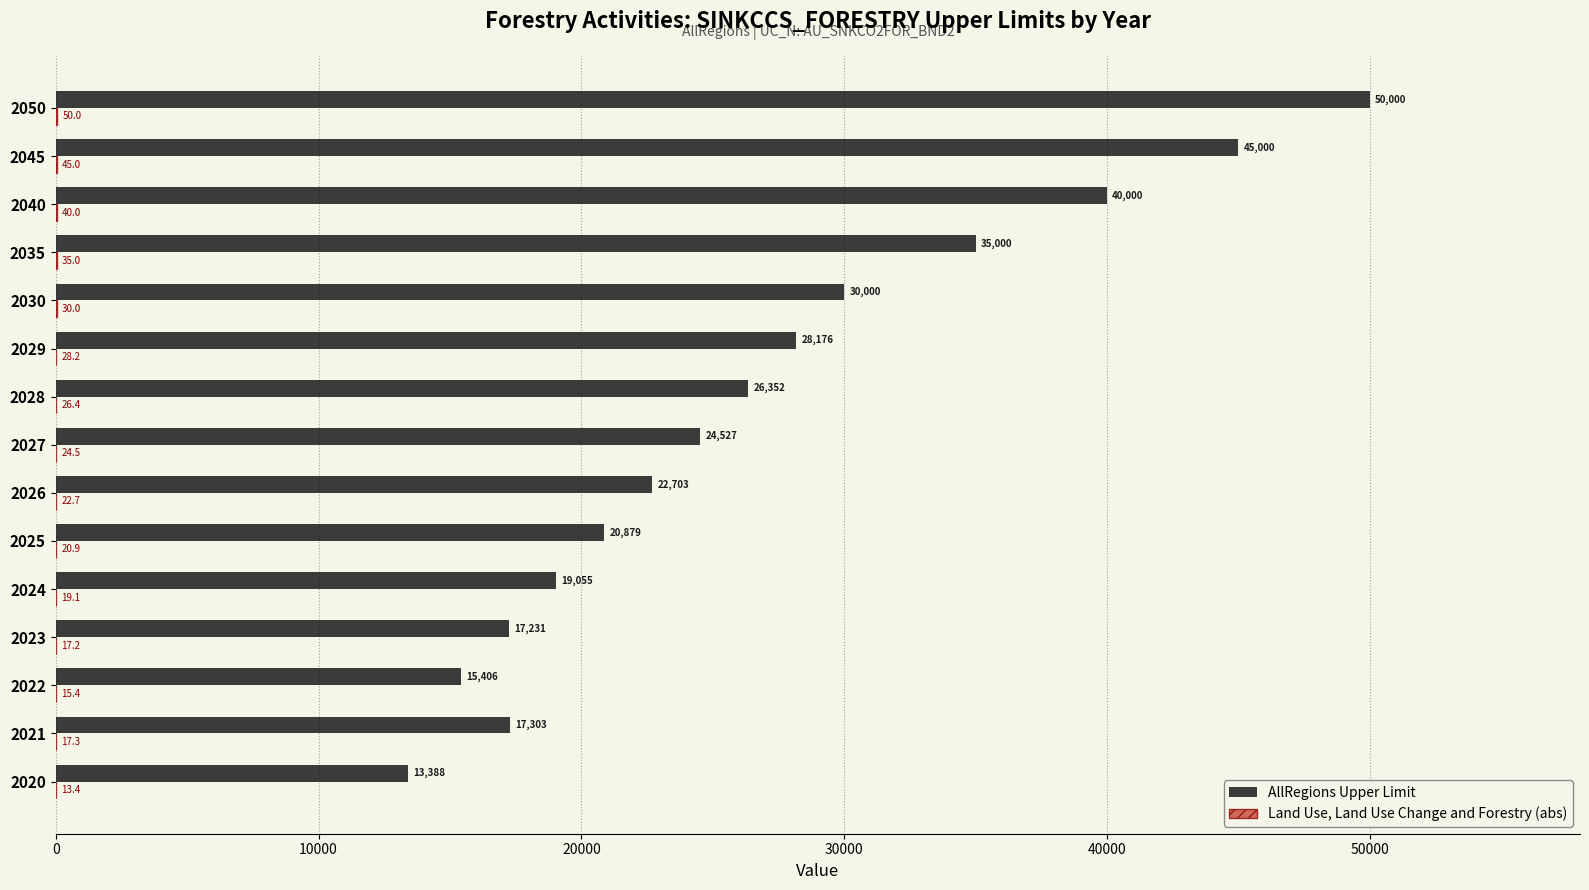

Which series has the largest total across all categories?

AllRegions Upper Limit